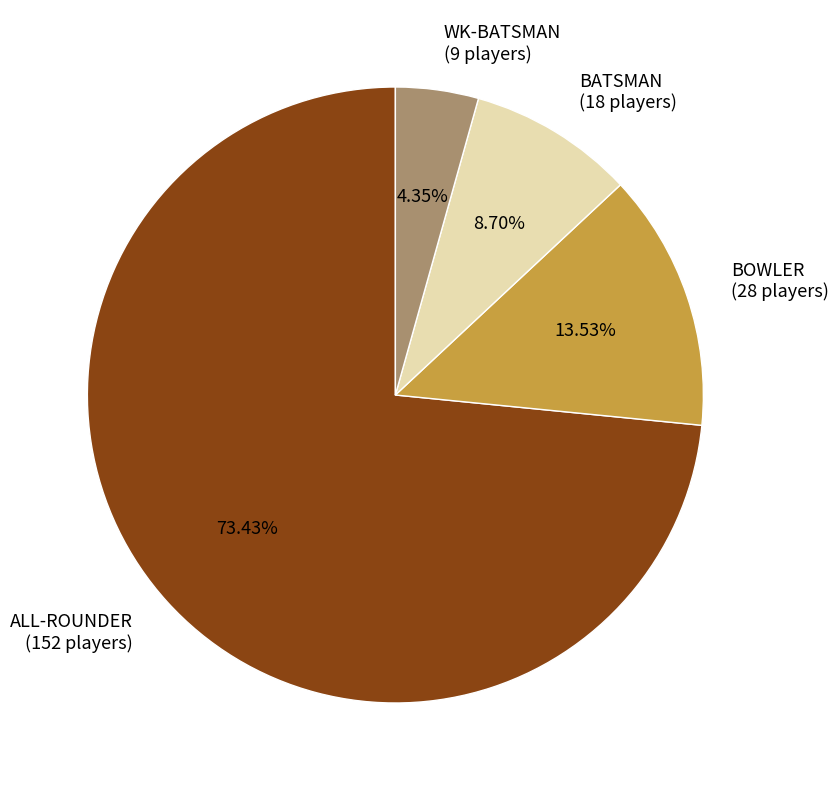

The ALL-ROUNDER slice represents 61% of the pie. True or false?

False